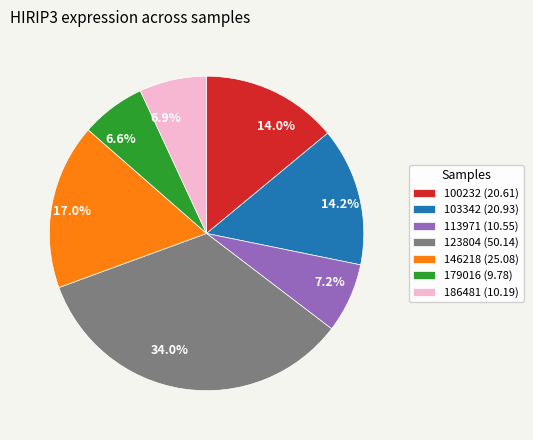

What percentage is the 103342 slice, to the nearest percent?

14%